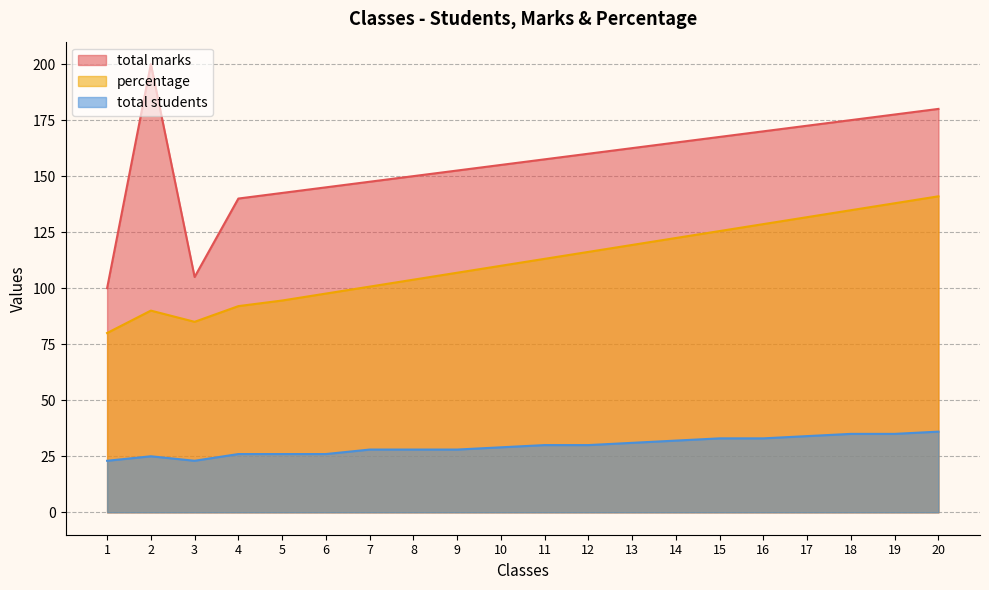

Does the chart have visible grid lines?

Yes